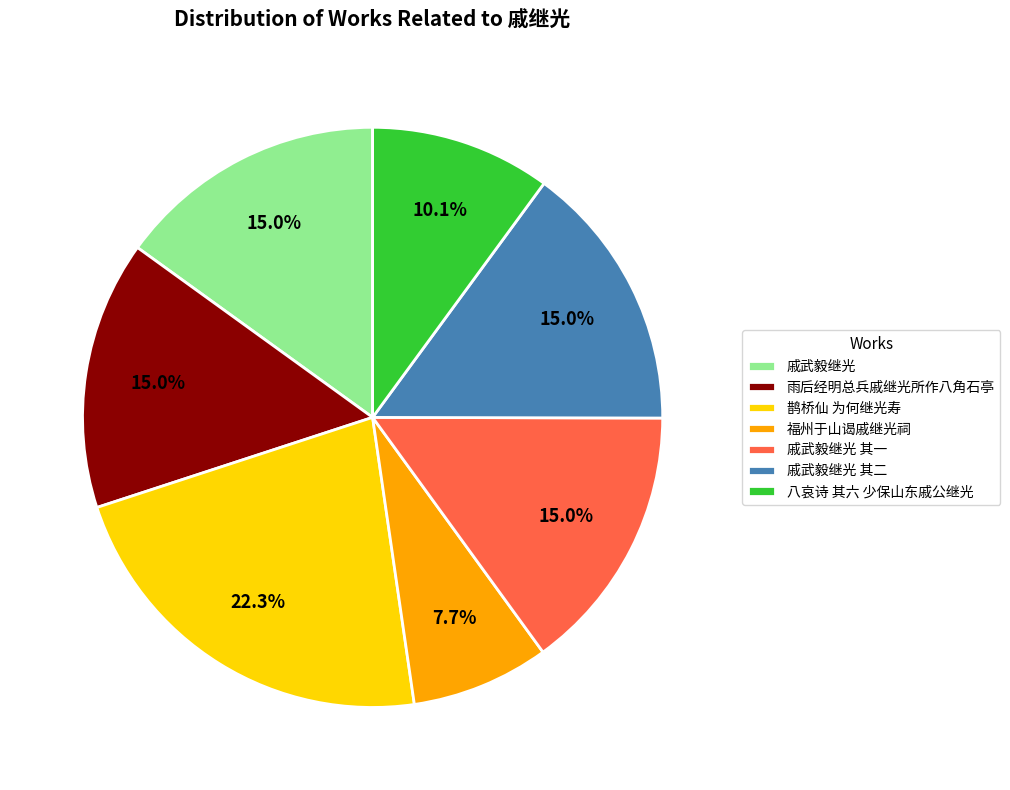

To the nearest percent, what is the combined percentage of 雨后经明总兵戚继光所作八角石亭 and 戚武毅继光 其一?

30%